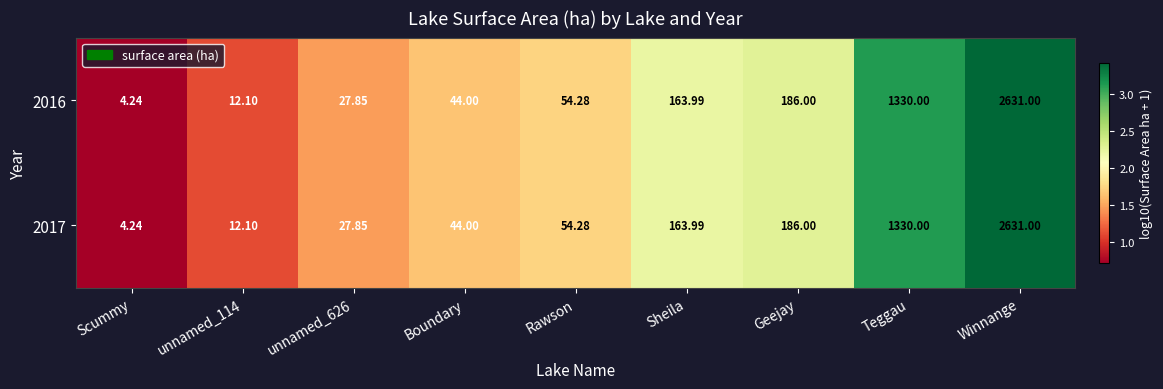

At which category is the sum across all series the highest?

Winnange